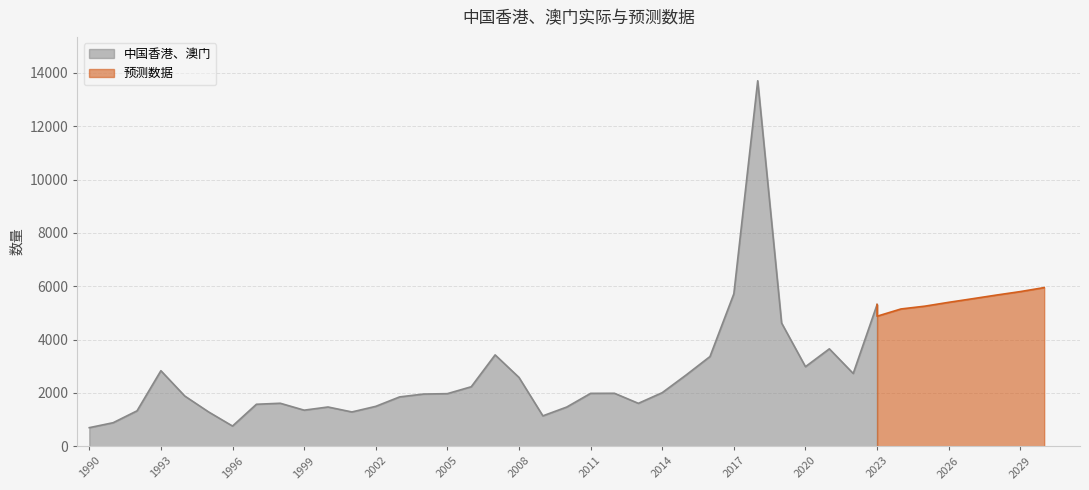

Reading left to right, list all the values displayed in this chart.

1990=699	1991=885	1992=1330	1993=2834	1994=1885	1995=1288	1996=760	1997=1576	1998=1614	1999=1355	2000=1474	2001=1288	2002=1498	2003=1852	2004=1959	2005=1974	2006=2233	2007=3427	2008=2582	2009=1142	2010=1472	2011=1985	2012=1988	2013=1611	2014=2011	2015=2673	2016=3365	2017=5717	2018=13703	2019=4622	2020=2985	2021=3654	2022=2730	2023=5315